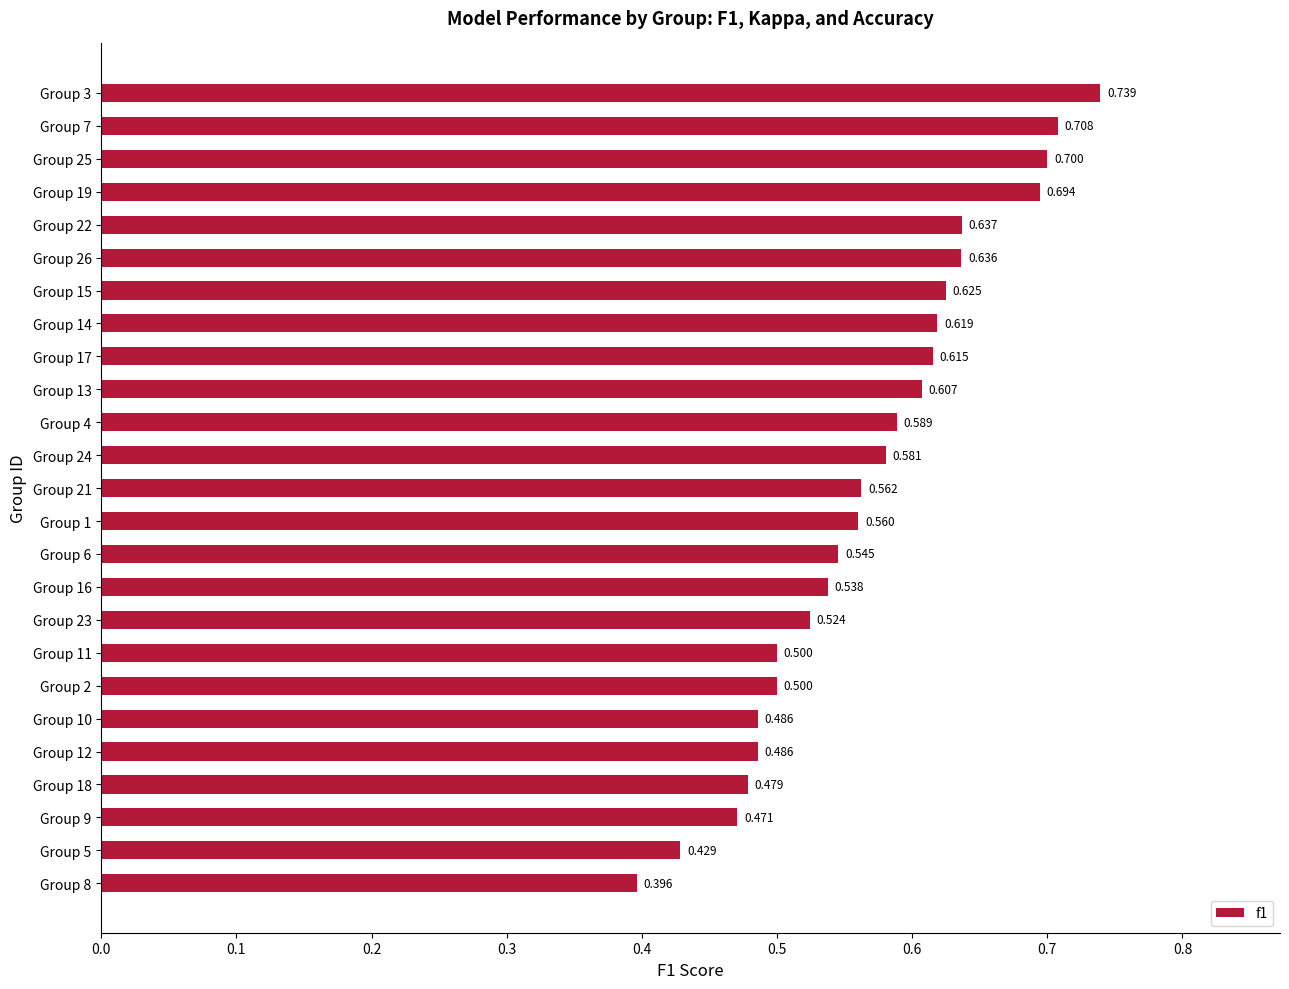

Count the number of data series in this chart.

1